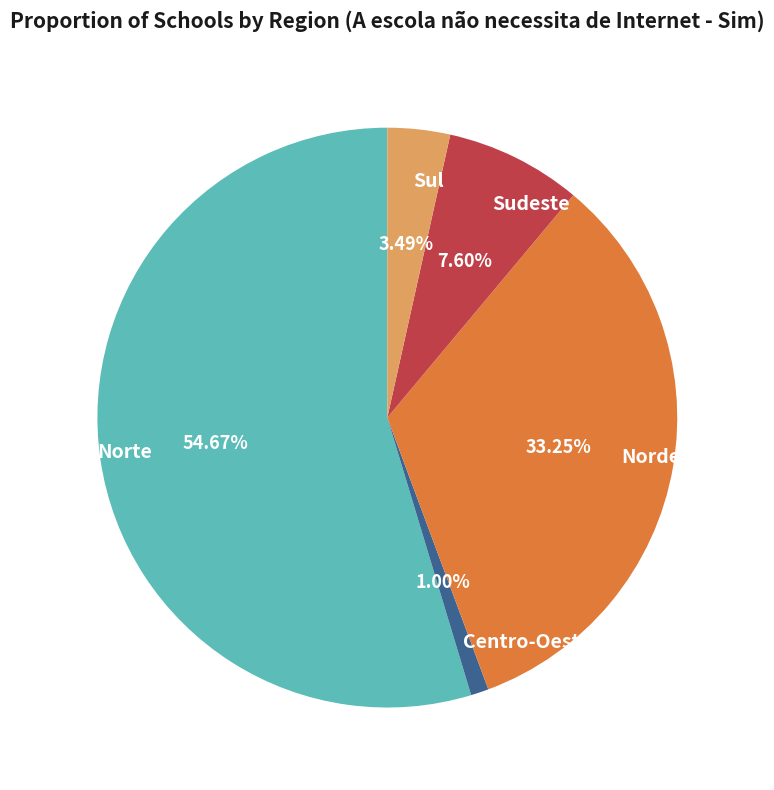

To the nearest percent, what is the combined percentage of Norte and Sudeste?

62%